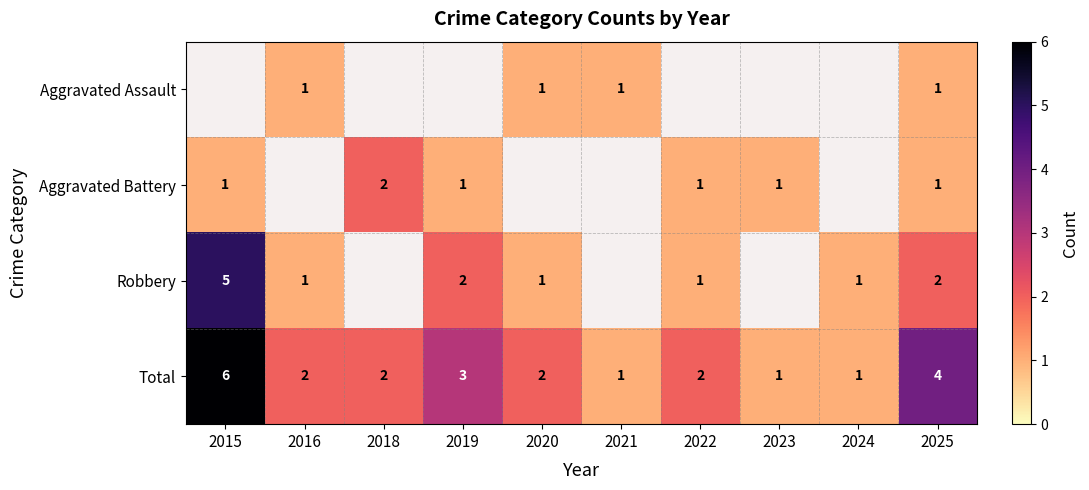

What is the maximum value shown in the chart?

6.0